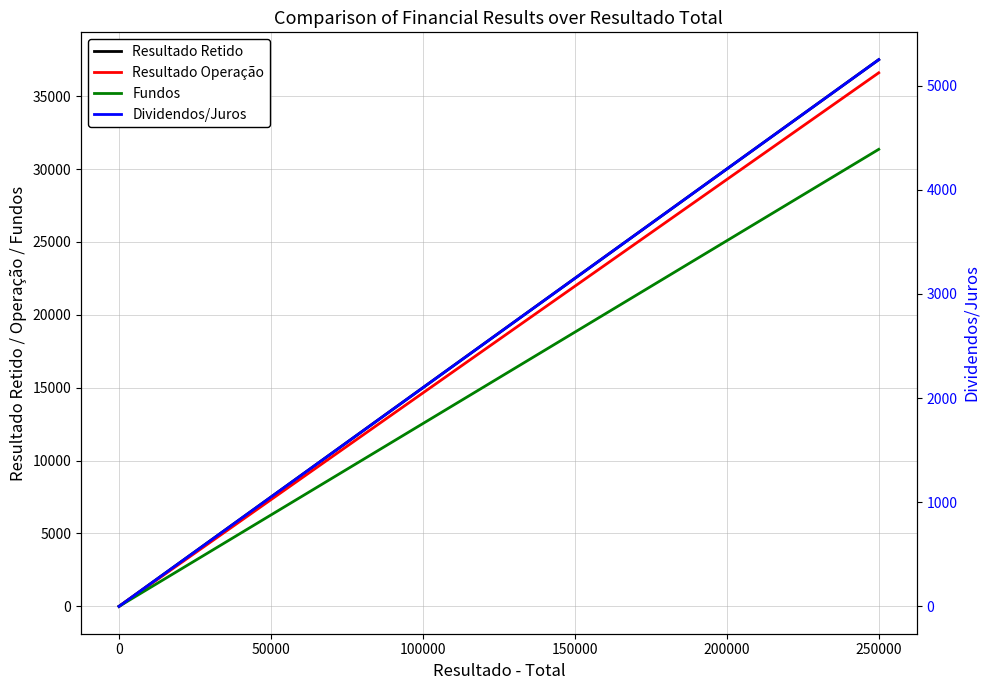

How many Resultado Retido values are between 0 and 37500?

2